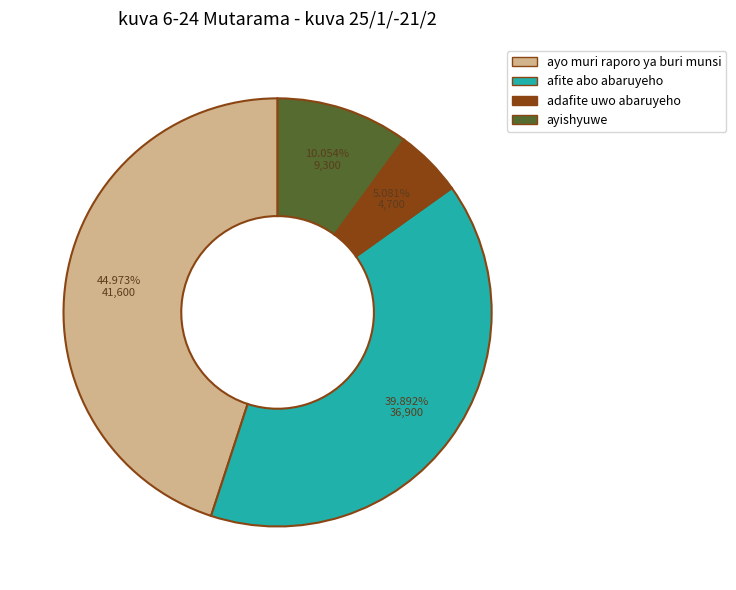

How many slices are in this pie chart?

4